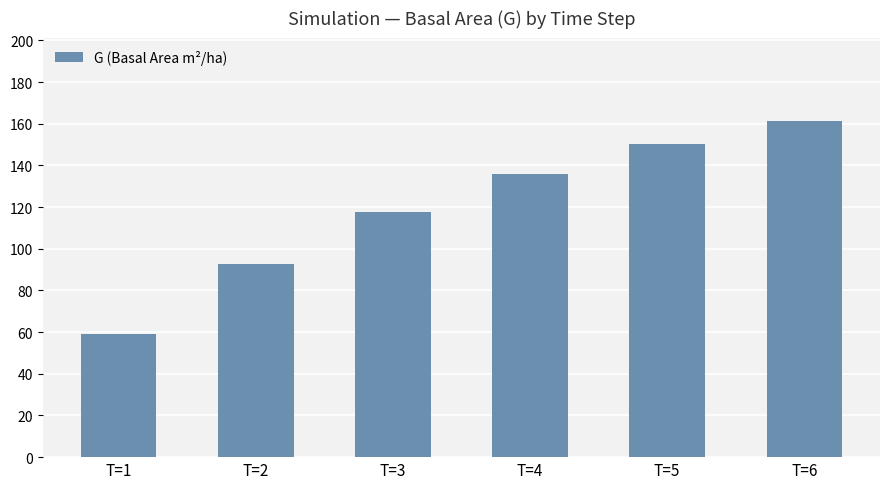

Between T=3 and T=1, which is larger?

T=3